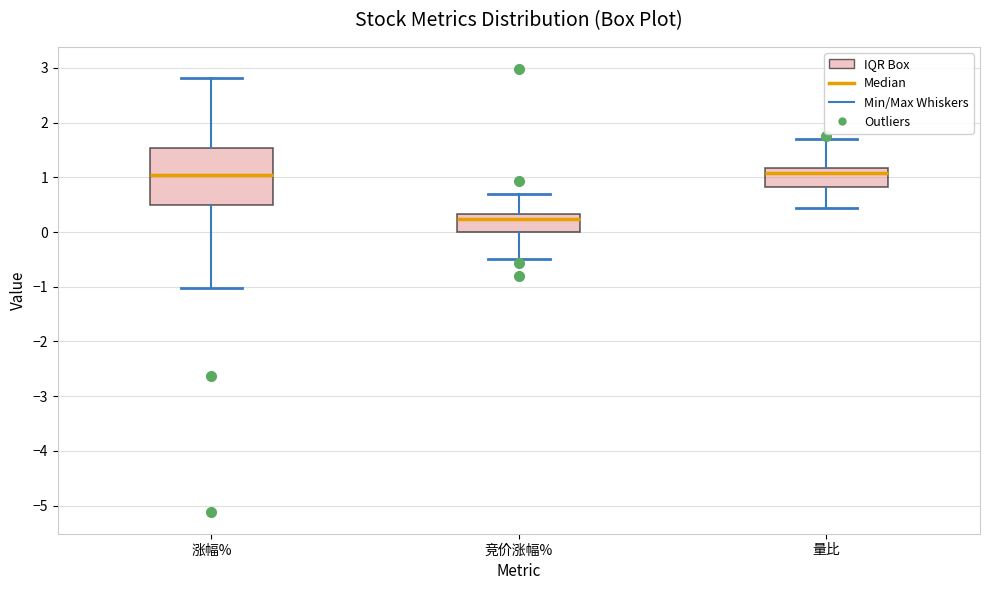

Comparing the boxes themselves (not the whiskers), which one is the tallest?

涨幅%